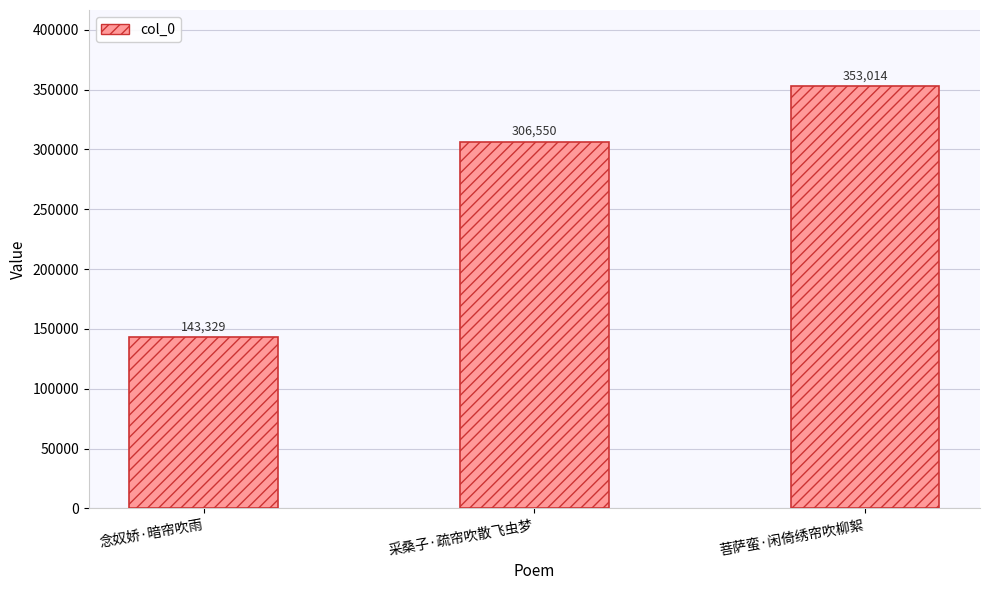

What is the label of the 2nd bar from the left?

采桑子·疏帘吹散飞虫梦